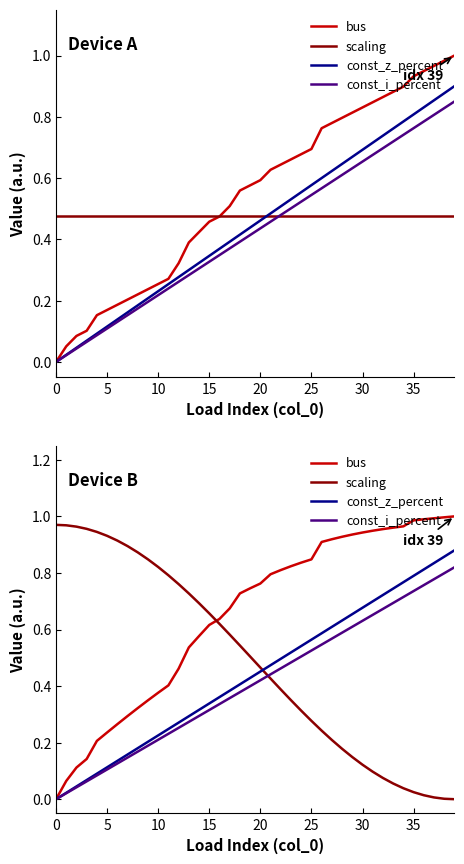

What is the highest value of the bus series?

1.0